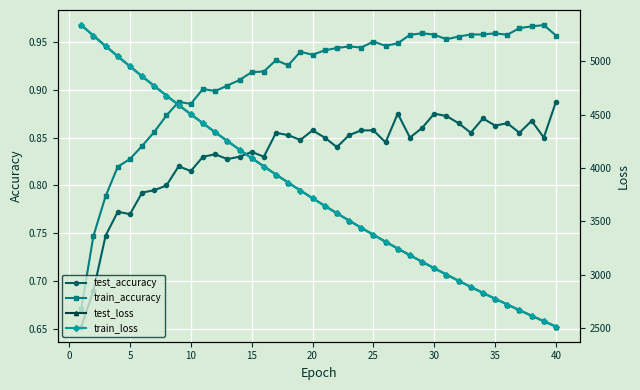

The value of test_accuracy at 40 is 1.5. True or false?

False